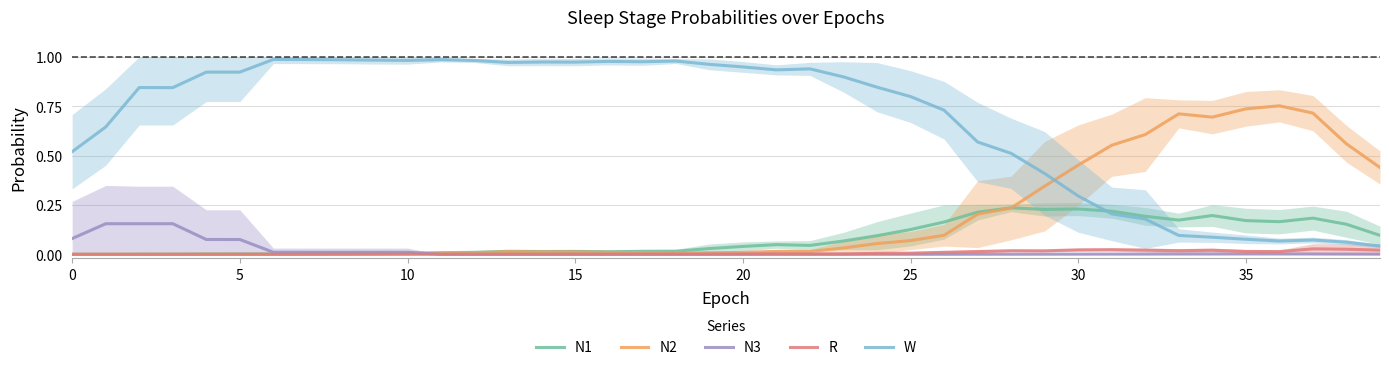

Between which two adjacent categories do N1 and W first intersect?

30 and 31